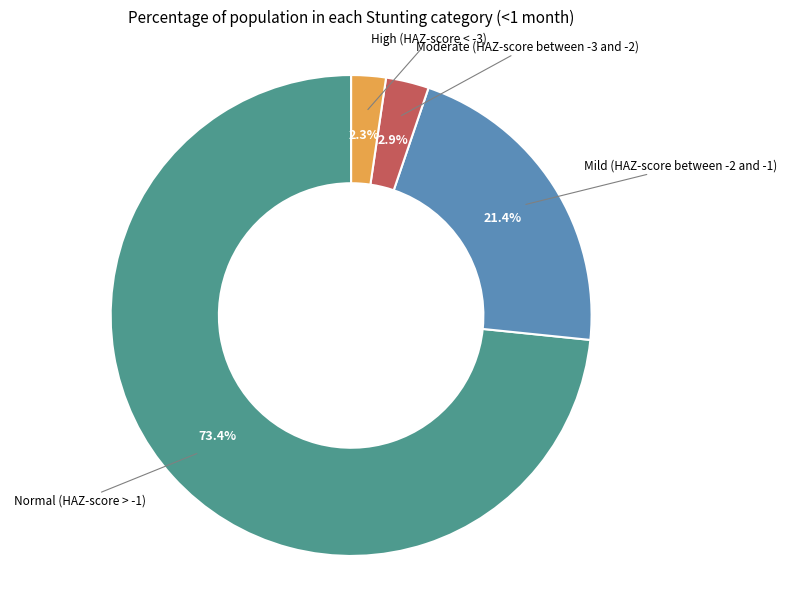

To the nearest percent, what is the average slice percentage?

25%